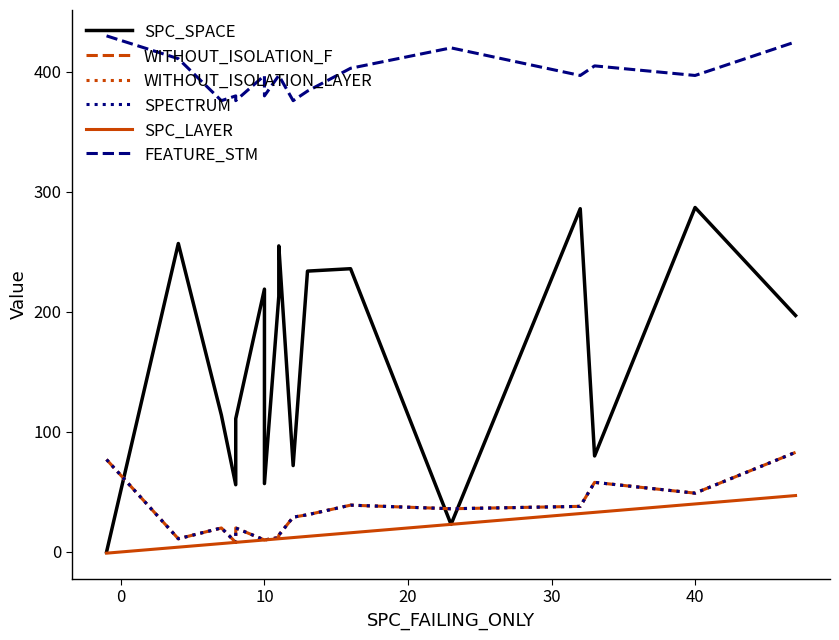

Which series has the widest spread of values?

SPC_SPACE